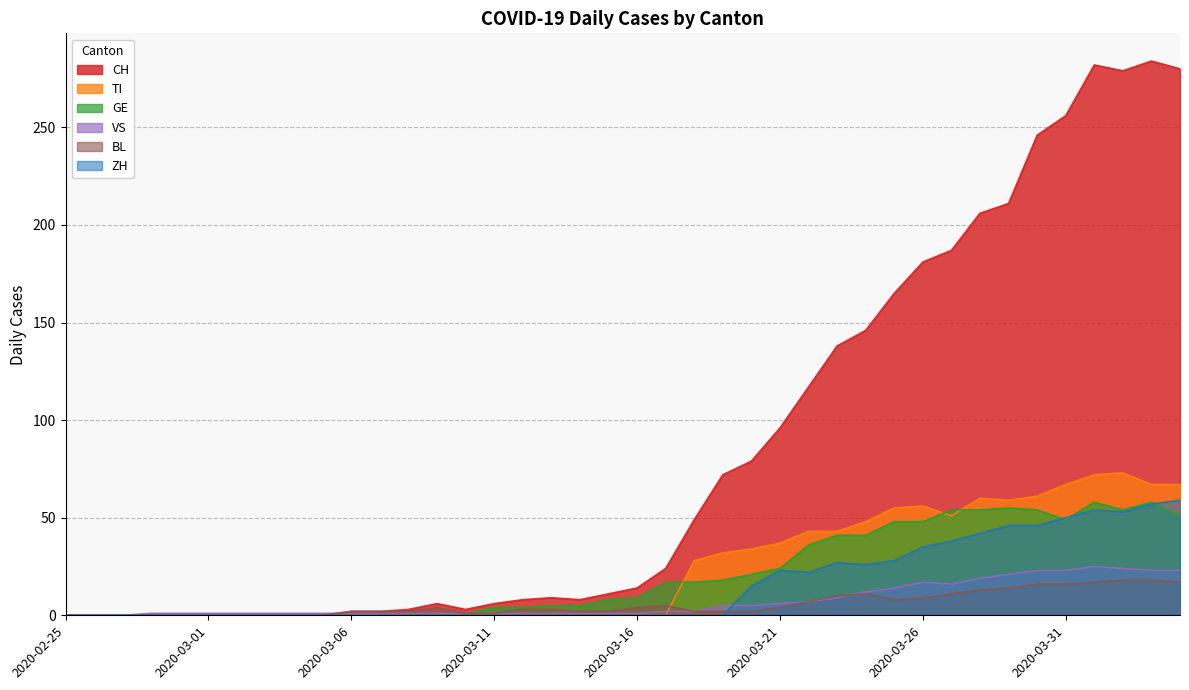

What is the label of the 31st point from the right?

2020-03-05